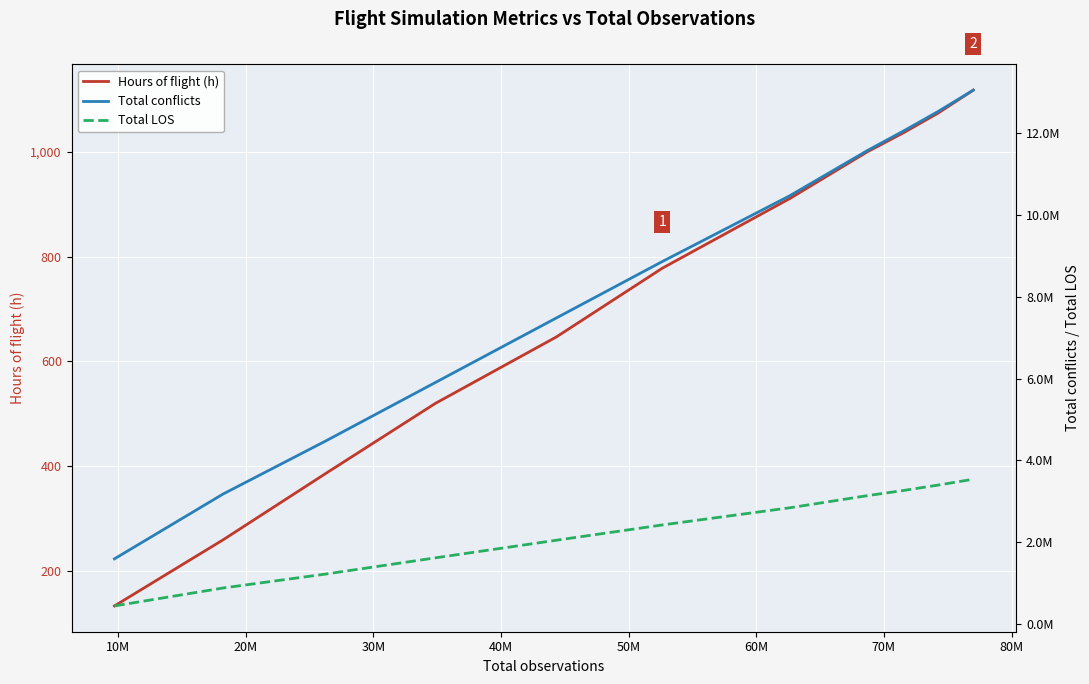

True or false: Hours of flight (h) and Total LOS intersect in this chart.

False